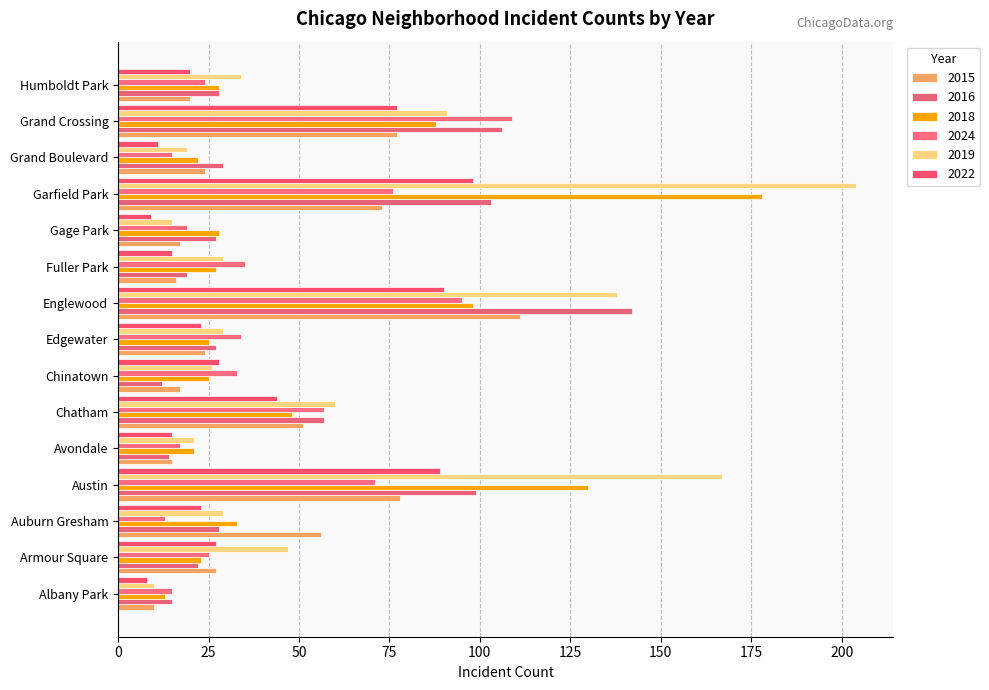

At which category does the chart reach its peak across all series?

Garfield Park